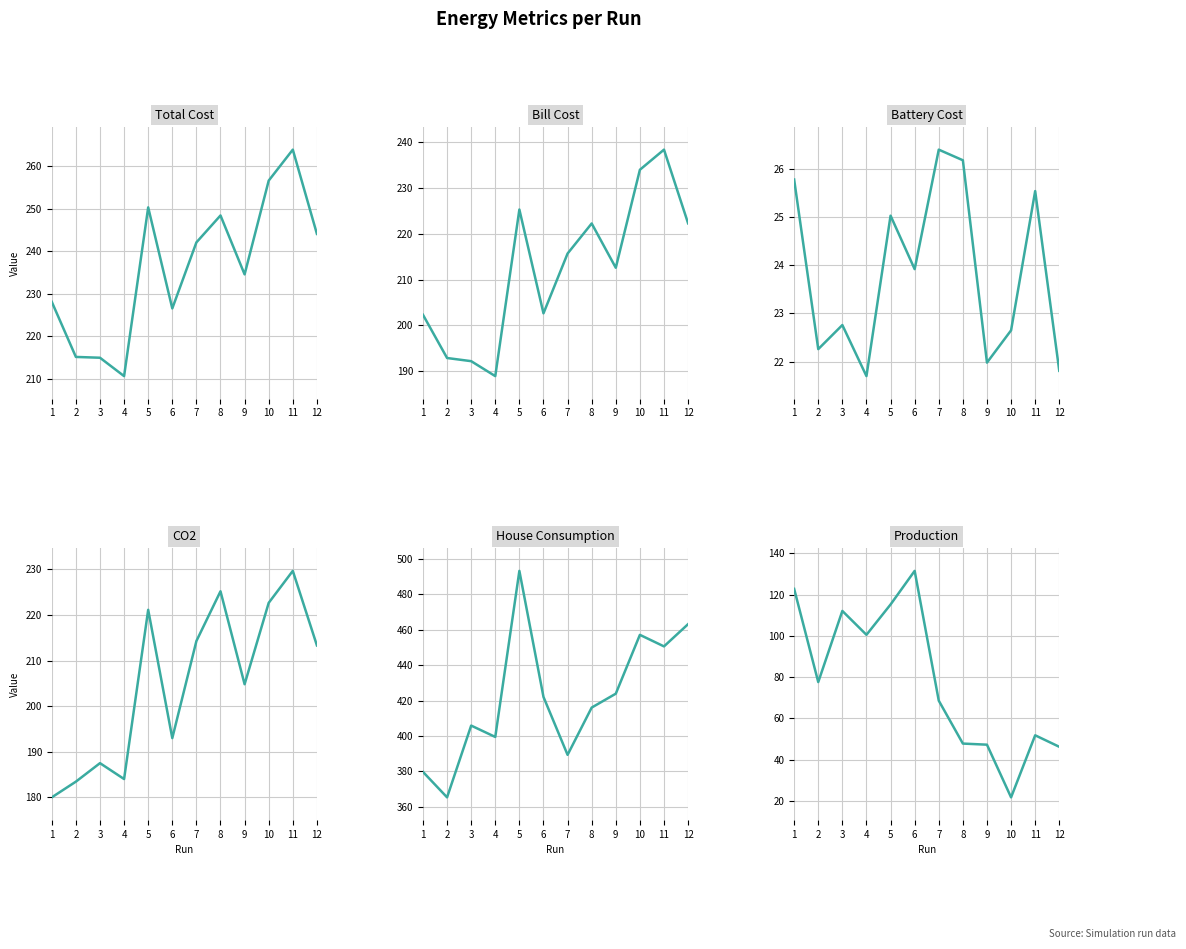

Is the value of CO2 at 11 greater than the value of House Consumption at 12?

No